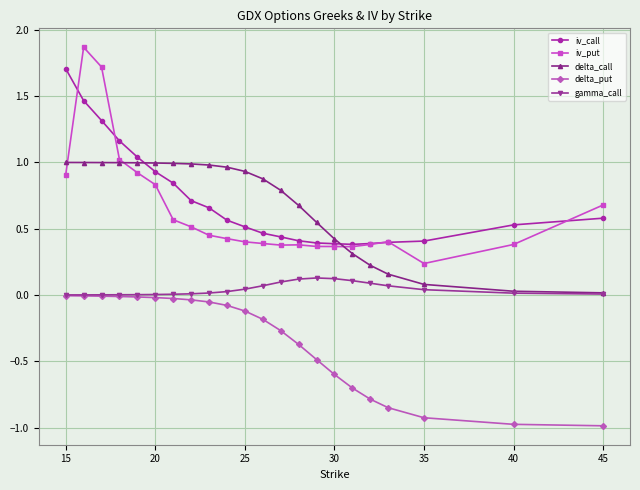

Which series has the widest spread of values?

iv_put